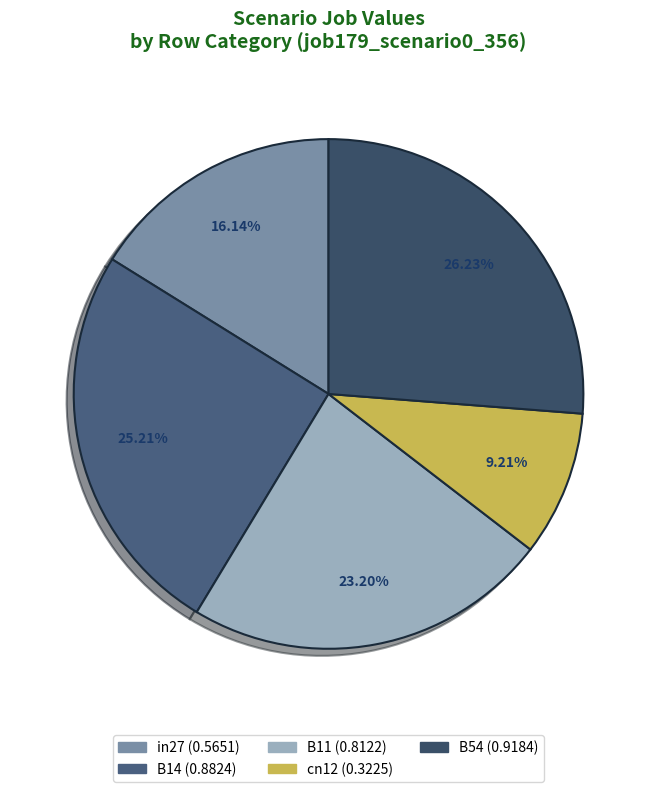

Combined, do B14 and in27 account for over 50%?

No